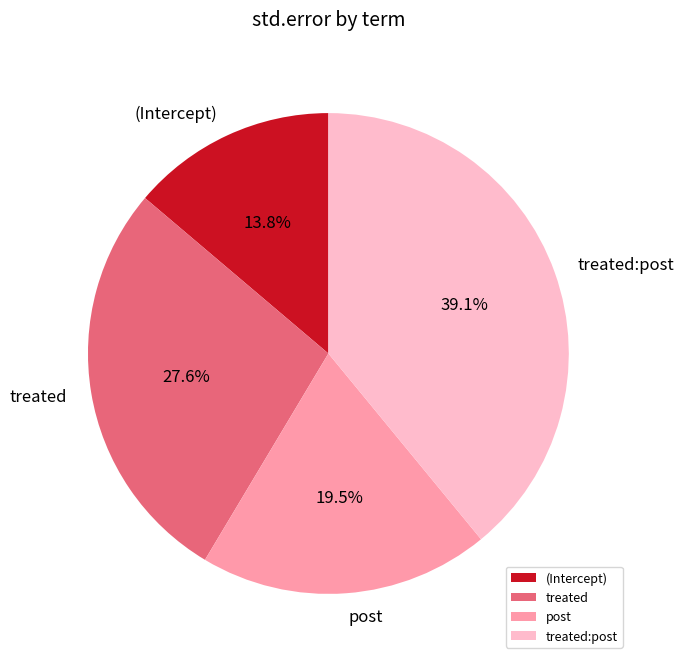

What is the smallest slice in the pie chart?

(Intercept)